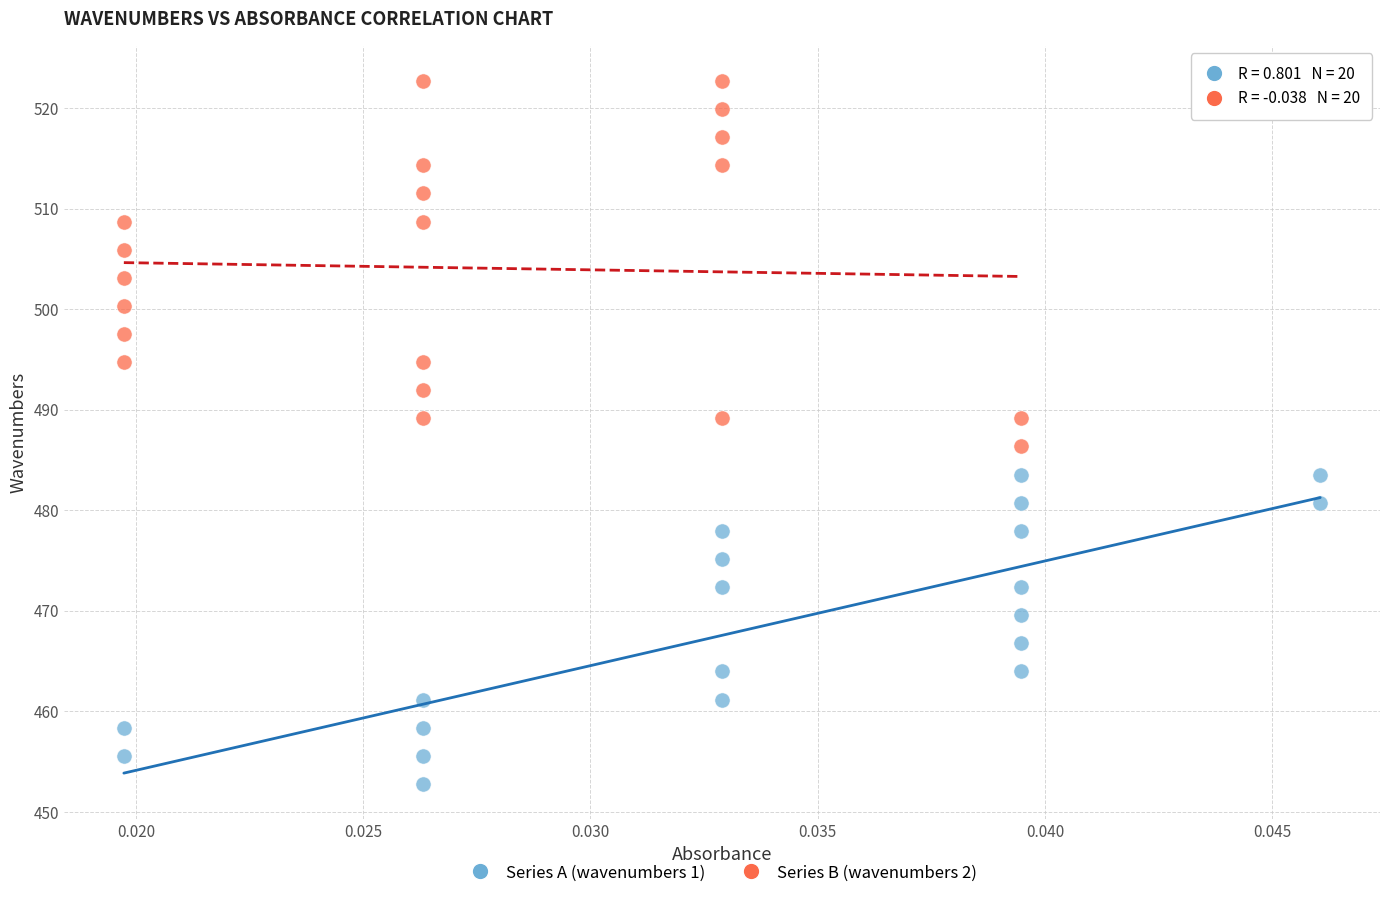

Which series has the widest spread of Y values?

Series B (wavenumbers 2)